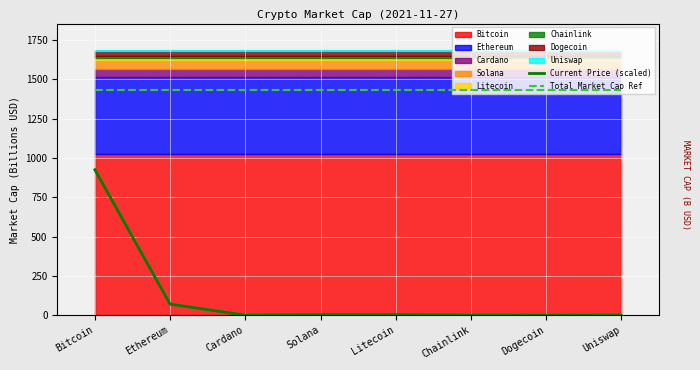

What is the maximum value for Total Market Cap Ref?

1434.0